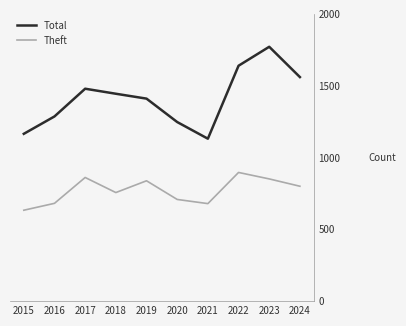

How many interior local peaks does the Theft series have?

3